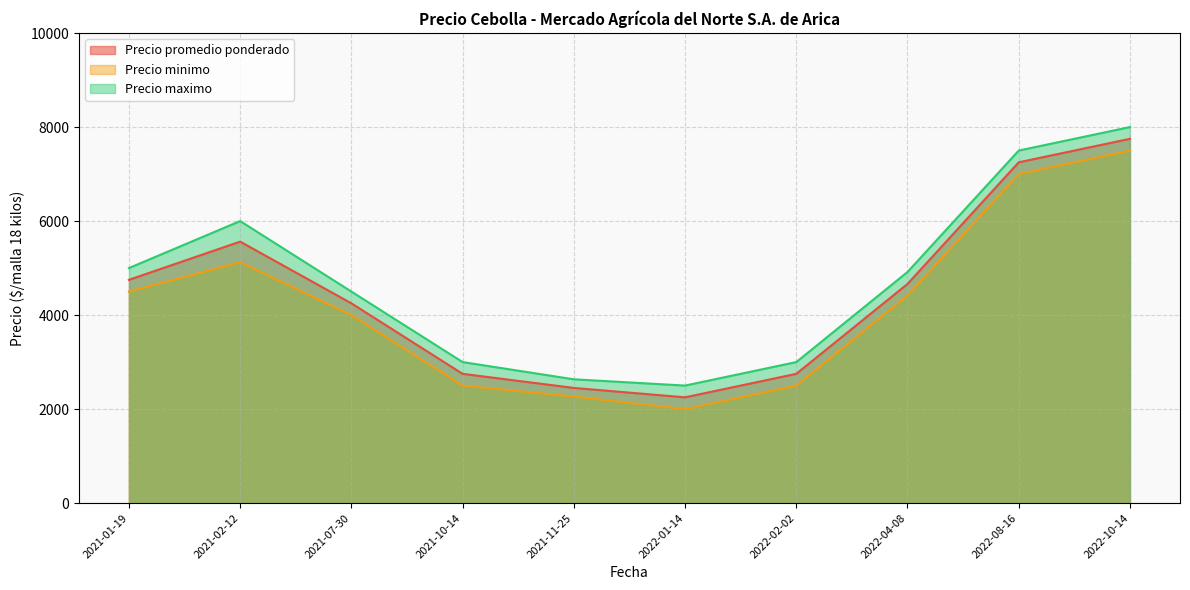

Does the chart display data point markers on the line(s)?

No